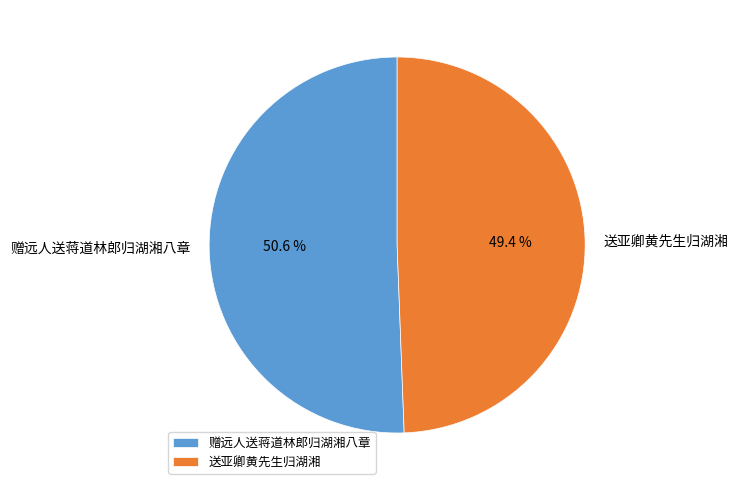

Which slice represents more than half of the pie?

赠远人送蒋道林郎归湖湘八章